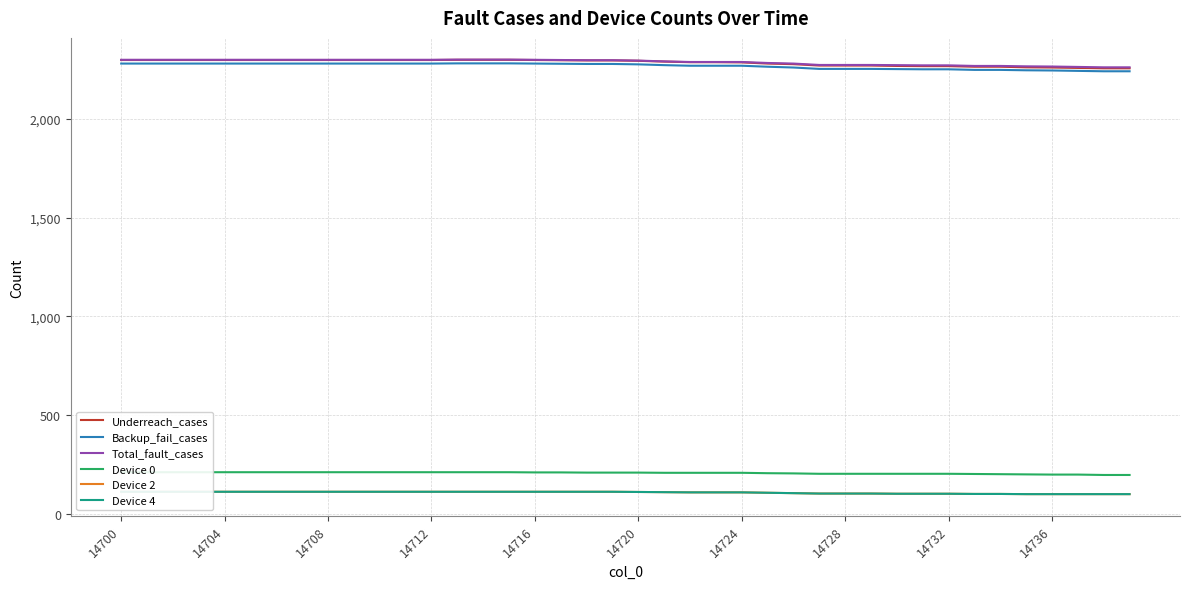

What is the minimum value for Total_fault_cases?

2261